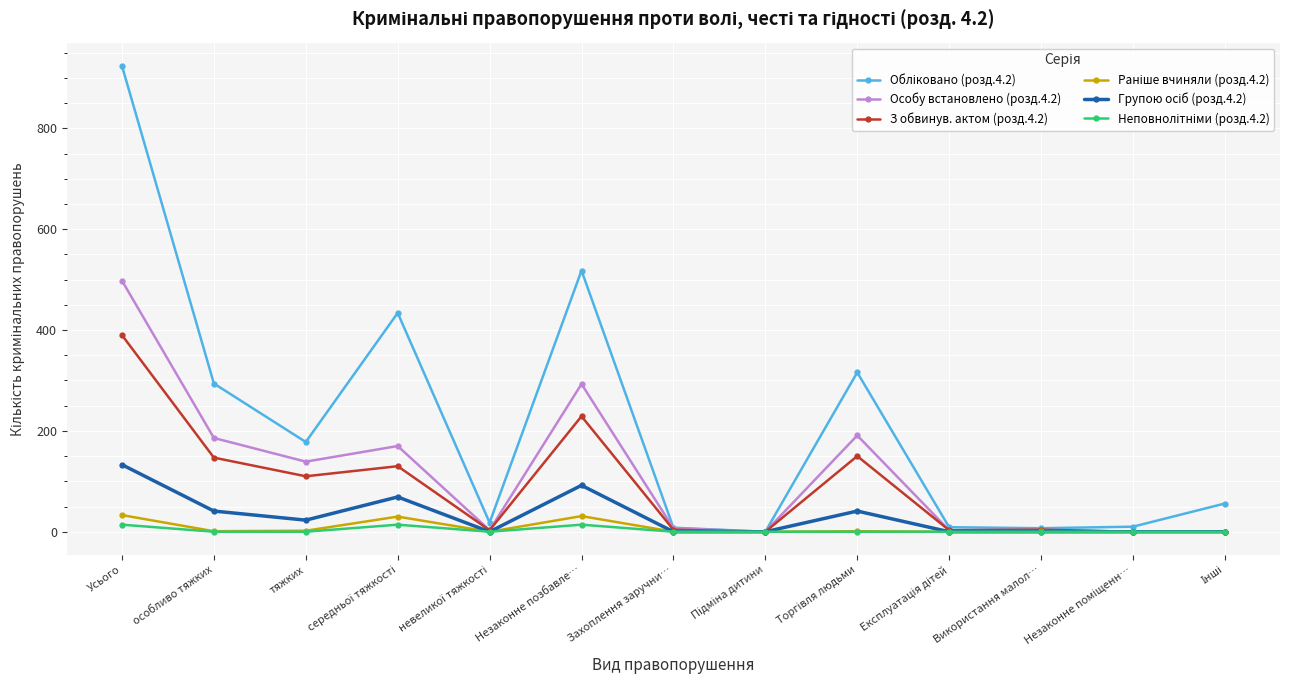

What is the greatest value displayed?

924